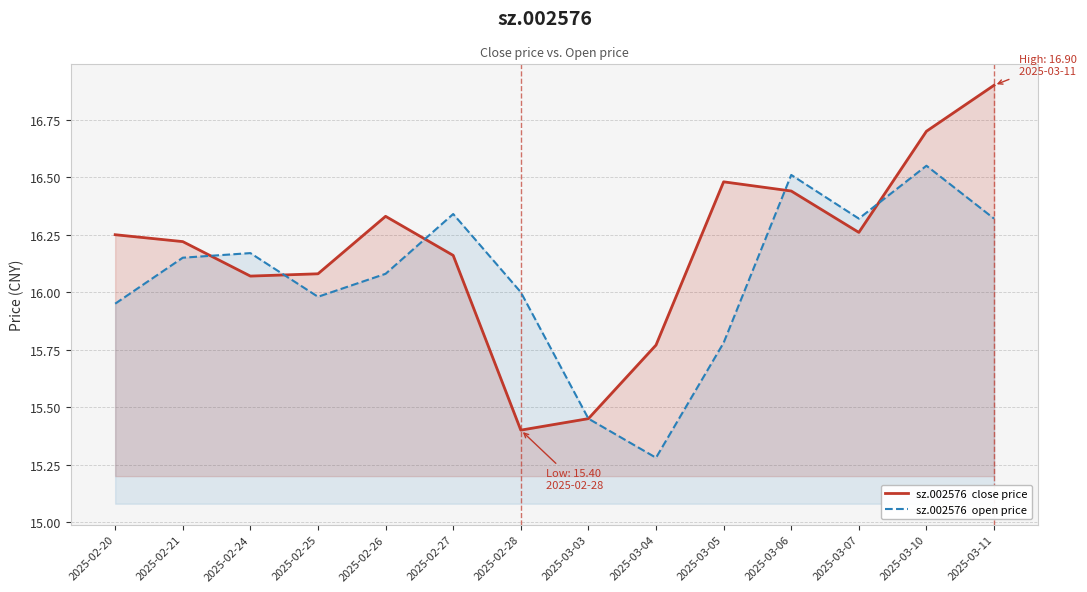

Is the value of sz.002576  close price at 2025-03-10 greater than the value of sz.002576  open price at 2025-03-11?

Yes